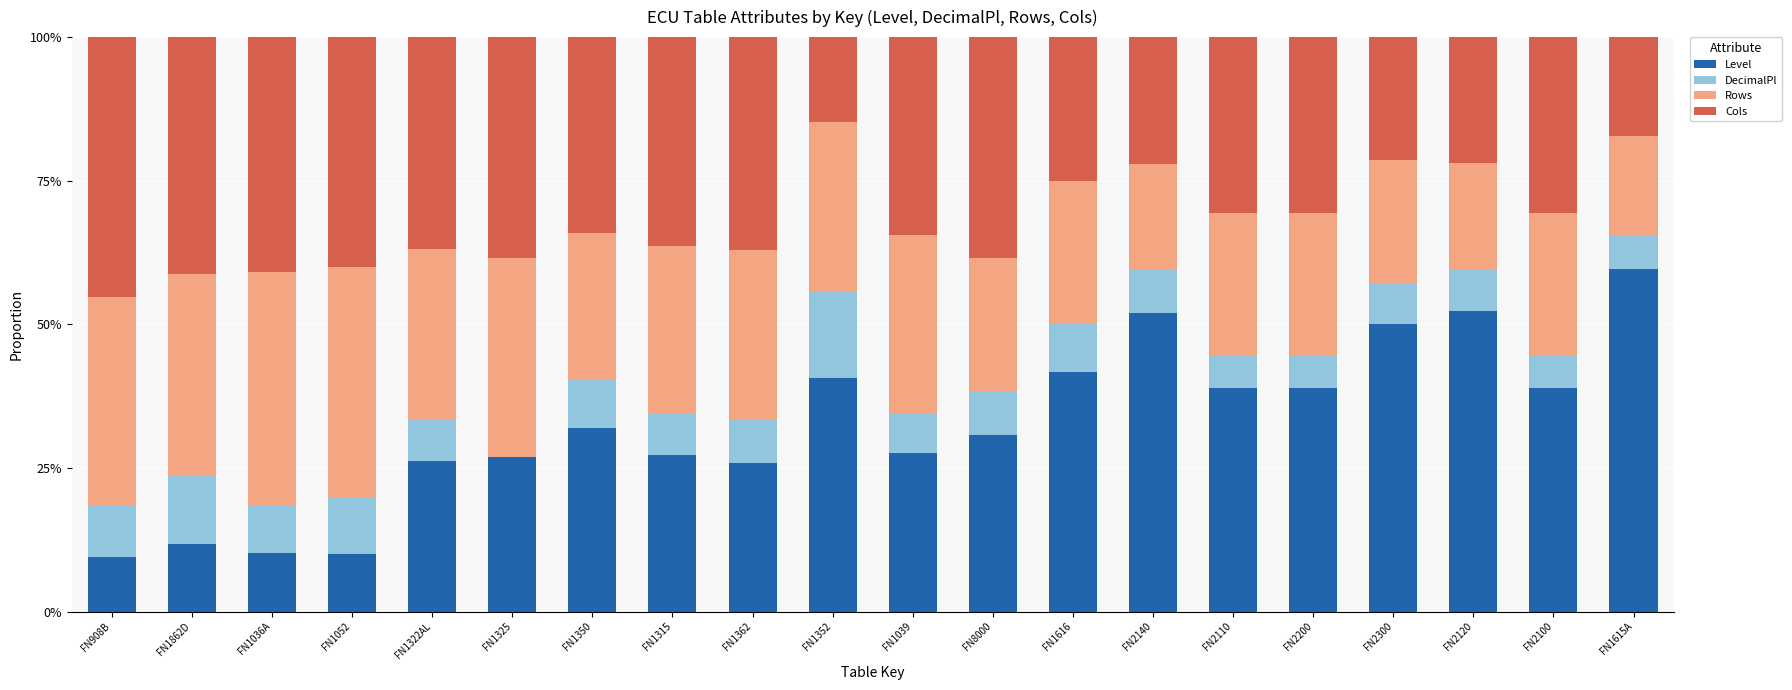

What is the total value across all series at FN1315?

100.0